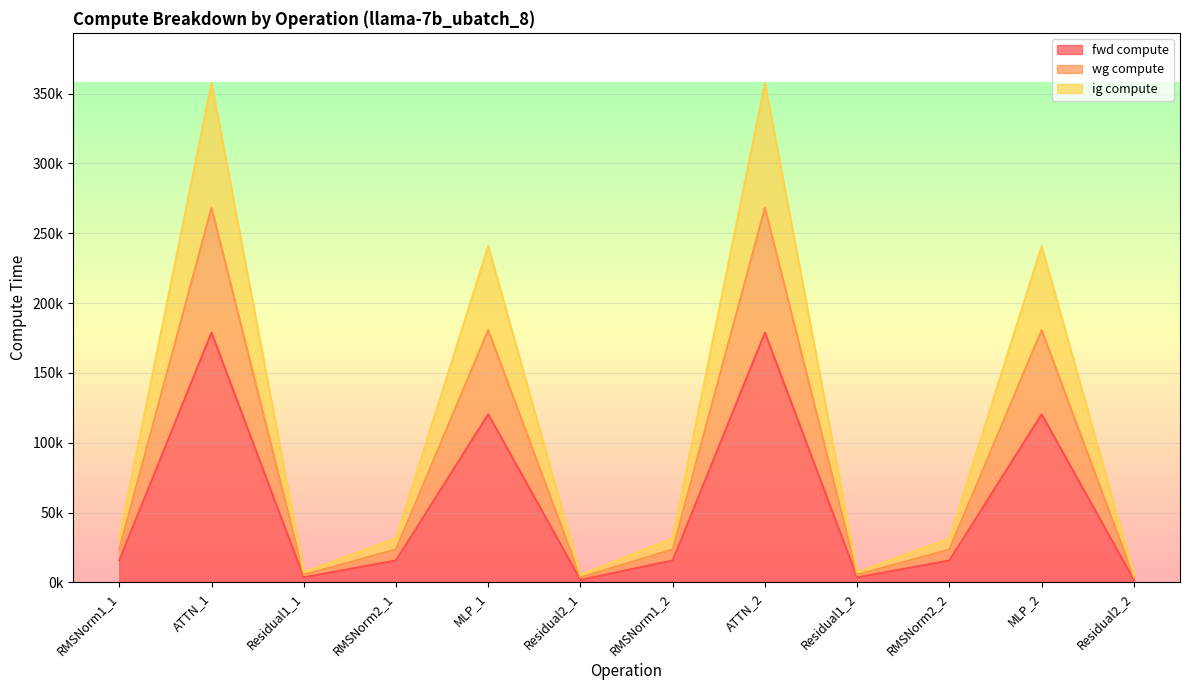

Is it true that ig compute equals 242192.0 at MLP_2?

False